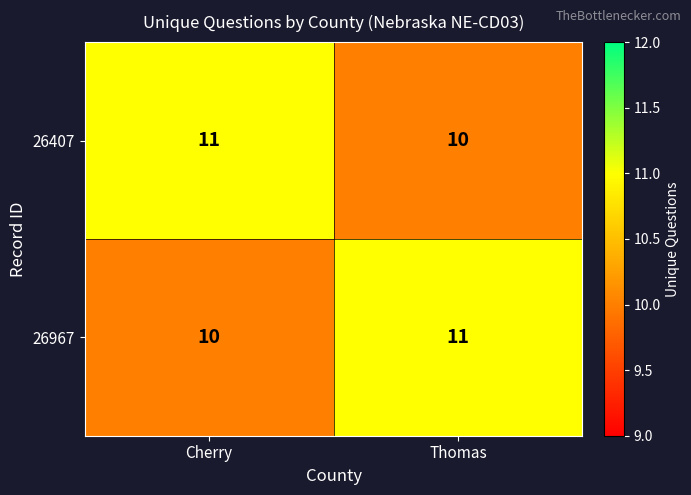

Rank the categories by 26967 value from highest to lowest.

Thomas, Cherry